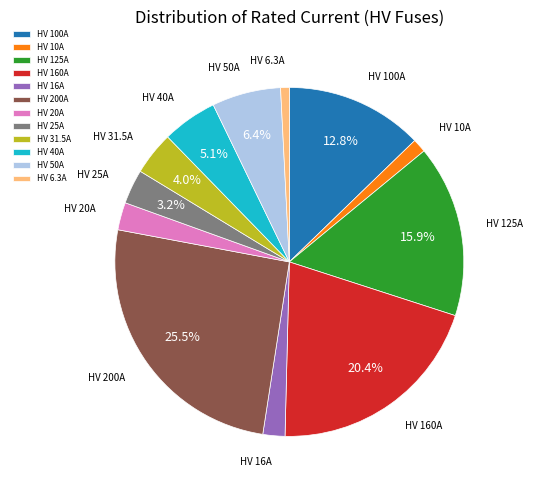

Does HV 16A represent more than half of the total?

No